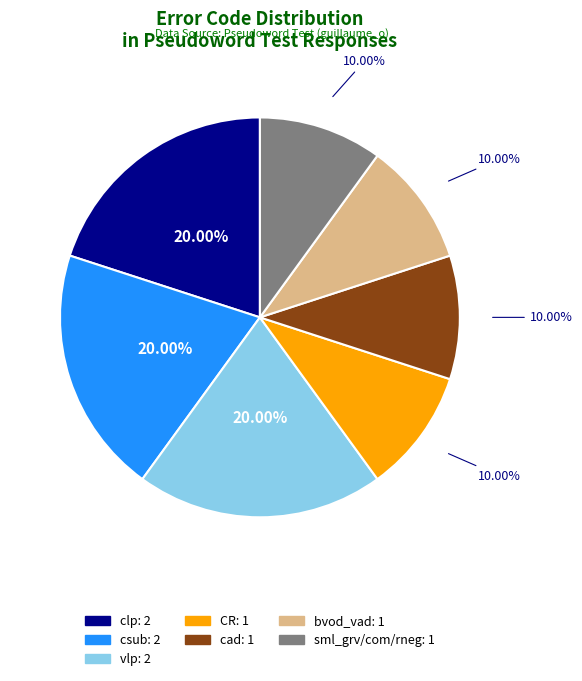

Combined, do CR and cad account for over 50%?

No